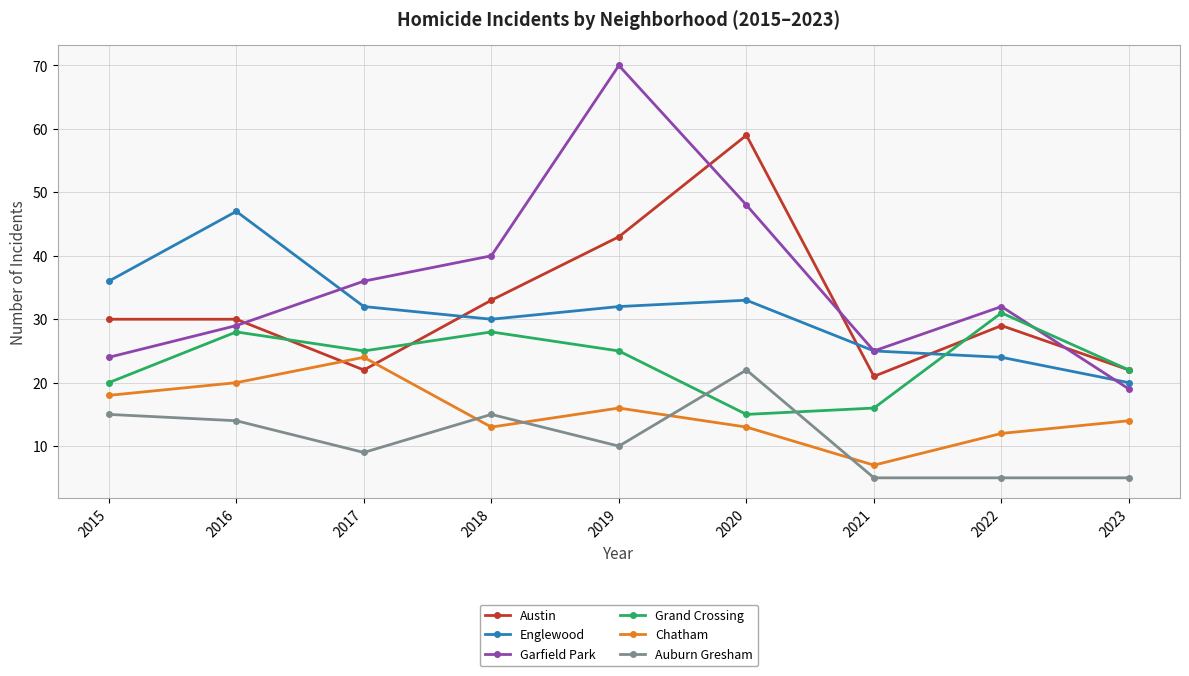

What is the average value of the Garfield Park series?

36